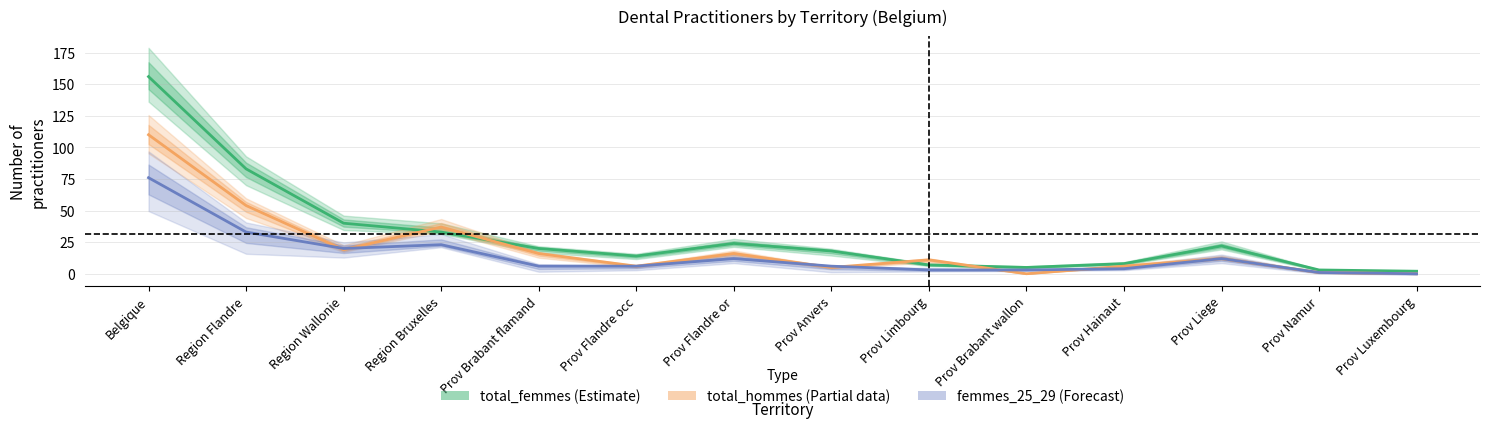

What is the spread (max minus min) of values at Prov Limbourg?

8